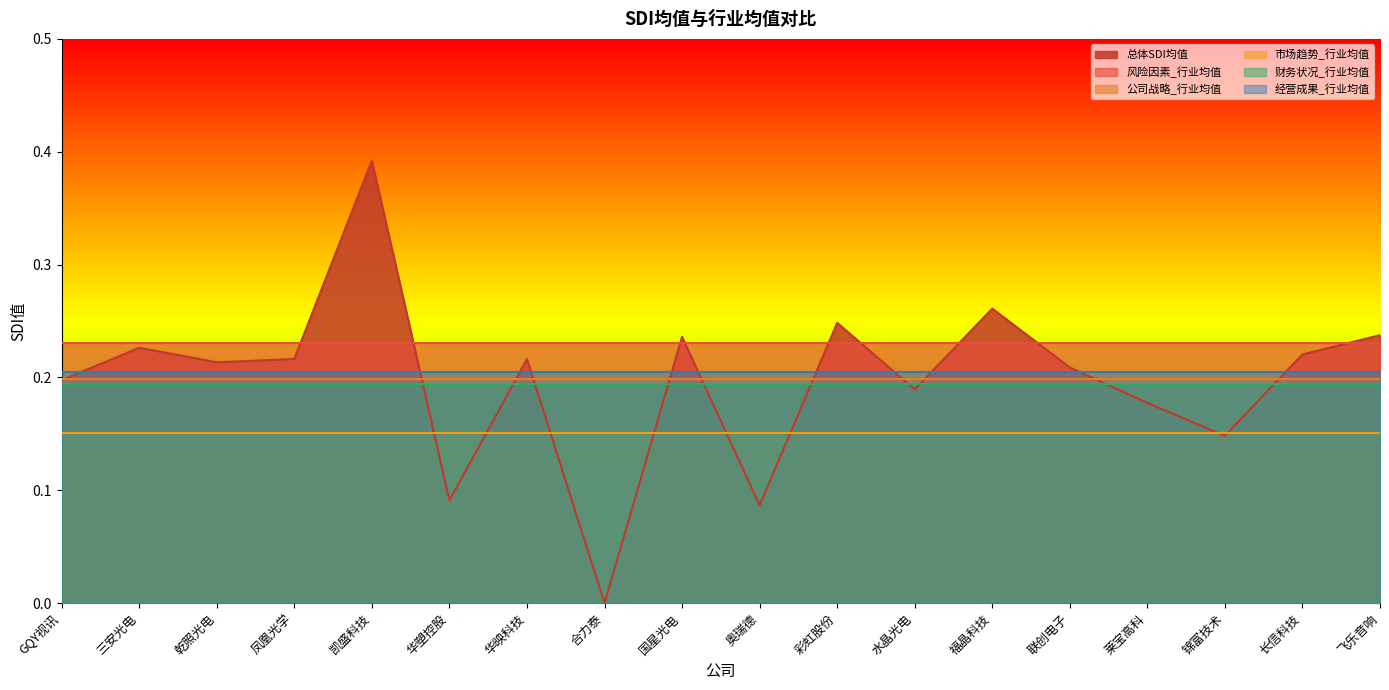

What is the label of the 9th point from the right?

奥瑞德